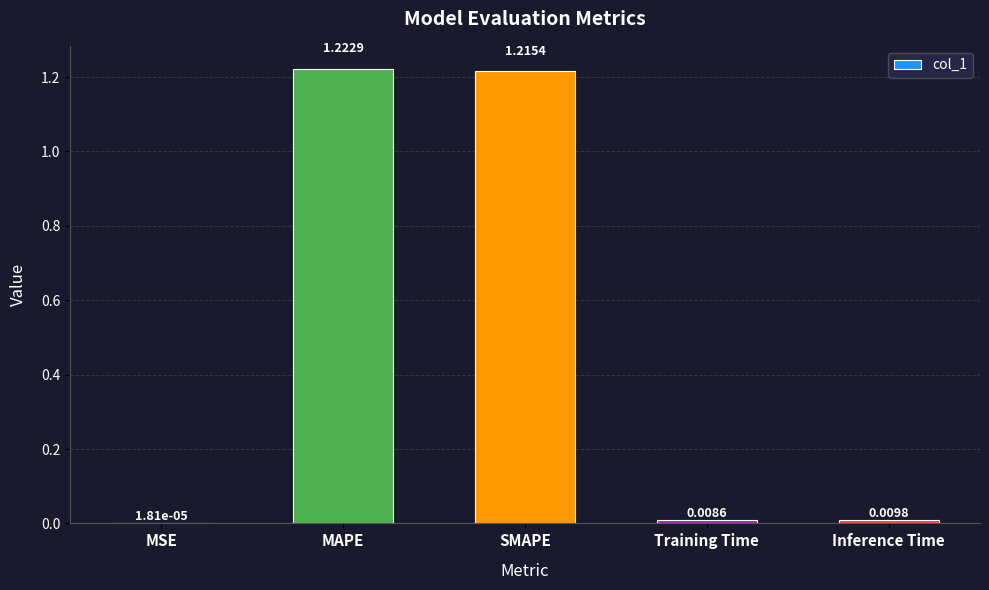

Between Inference Time and MSE, which is larger?

Inference Time